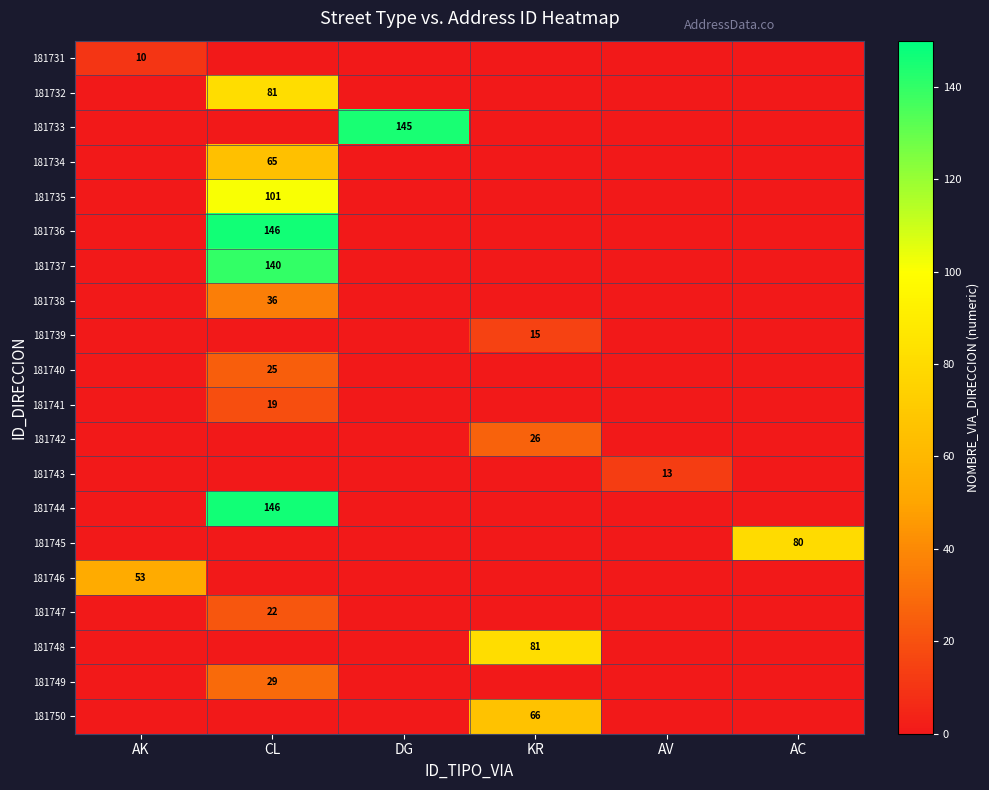

The value of 181737 at CL is 140. True or false?

True